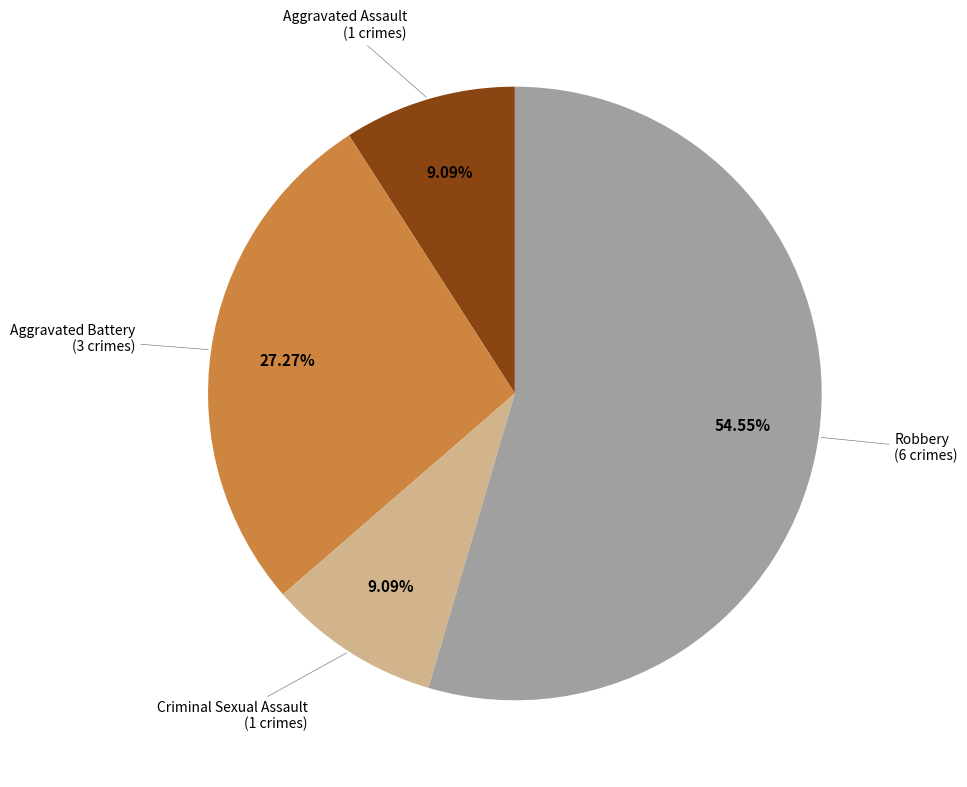

Count the number of slices in the pie.

4